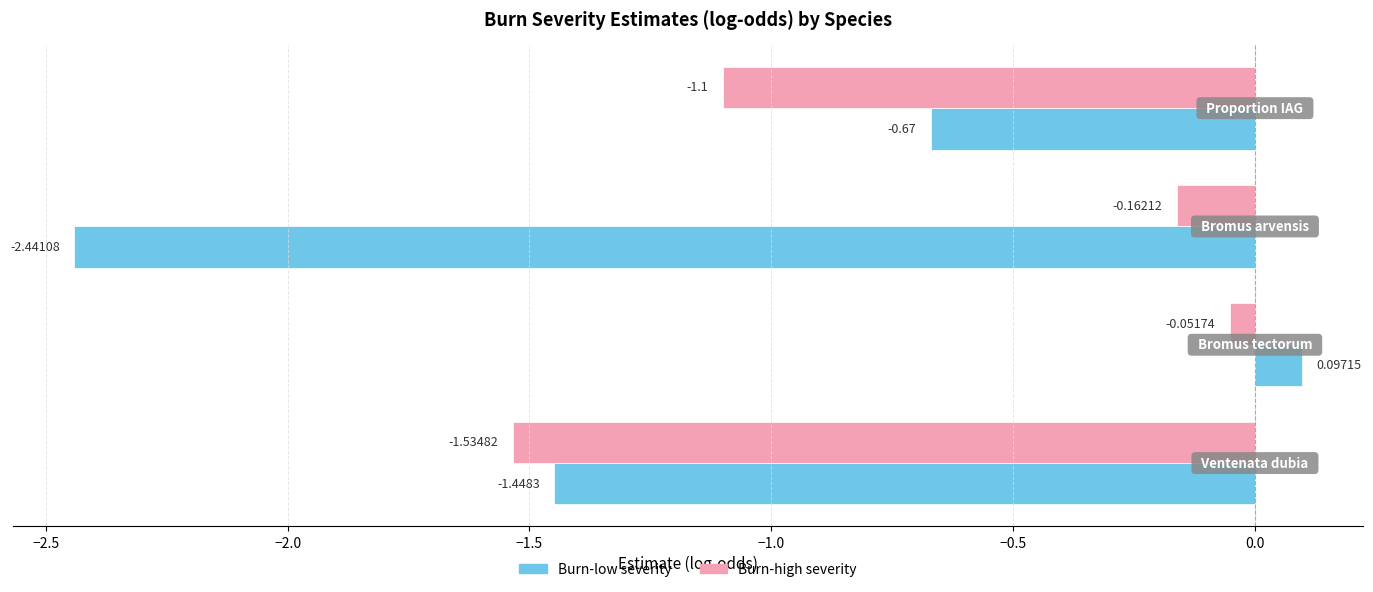

List the series in order of their overall mean, lowest first.

Burn-low severity, Burn-high severity